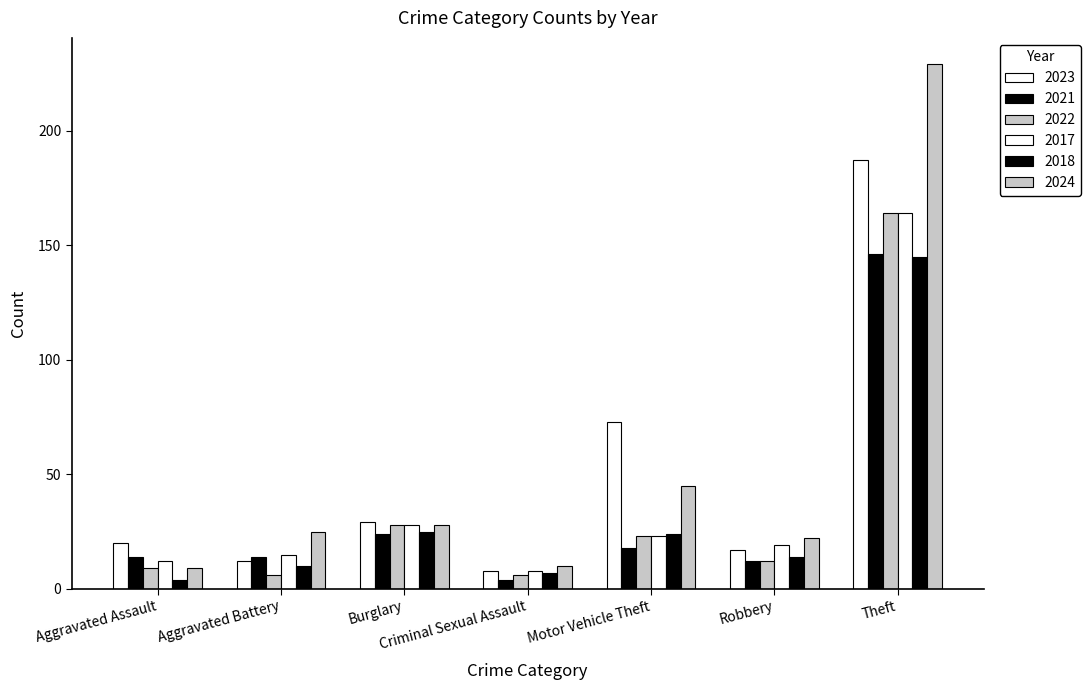

The 2018 series shows 14 at Motor Vehicle Theft. True or false?

False